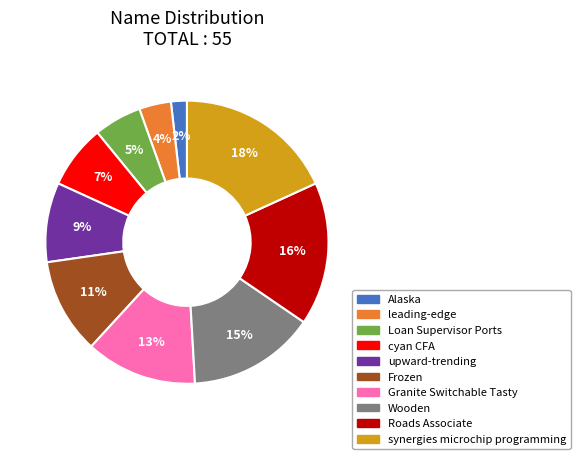

Which category has the smallest portion of the pie?

Alaska